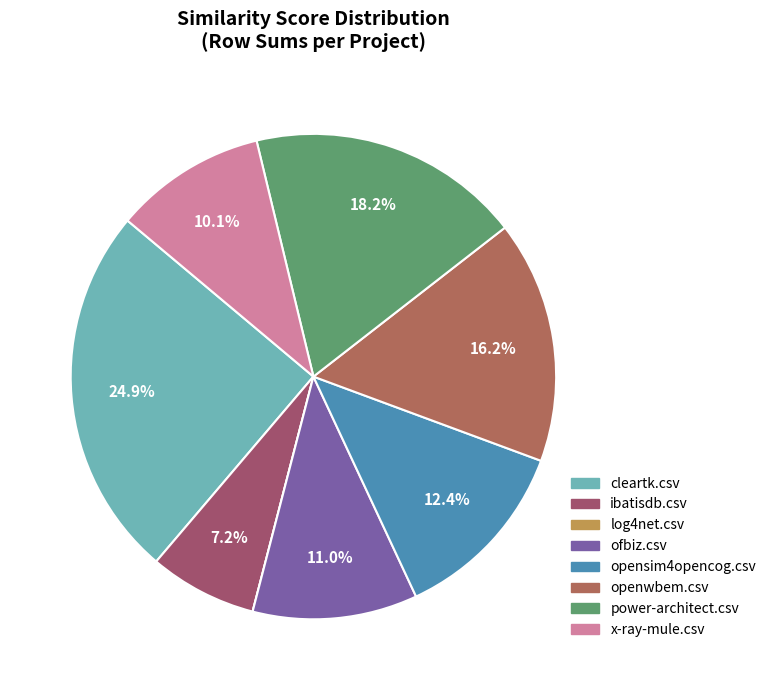

What percentage do cleartk.csv and opensim4opencog.csv together represent?

37.3%